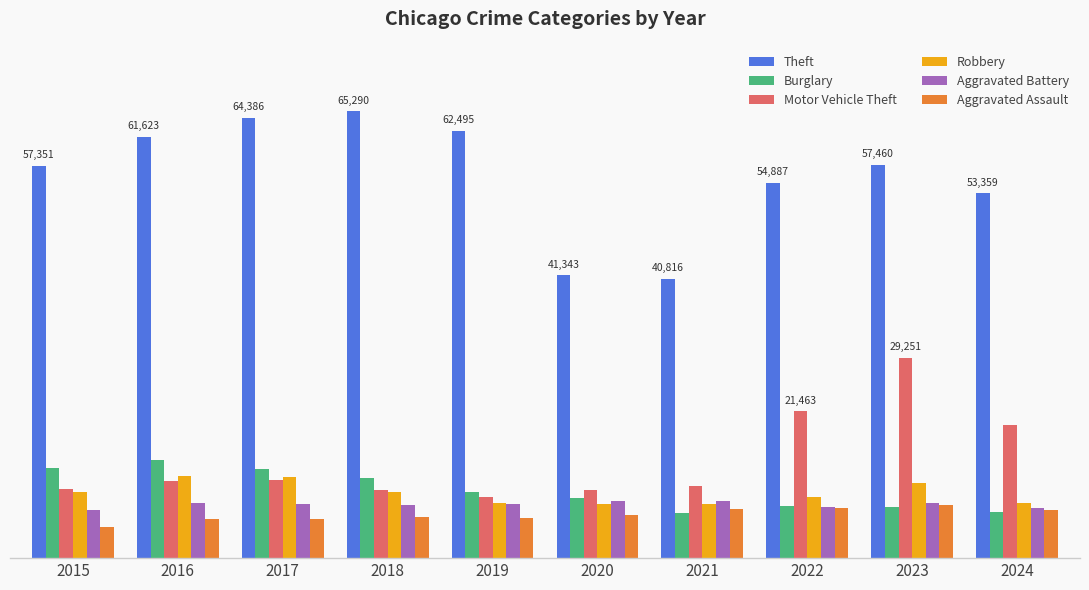

What are all the series names shown in the legend?

Theft, Burglary, Motor Vehicle Theft, Robbery, Aggravated Battery, Aggravated Assault